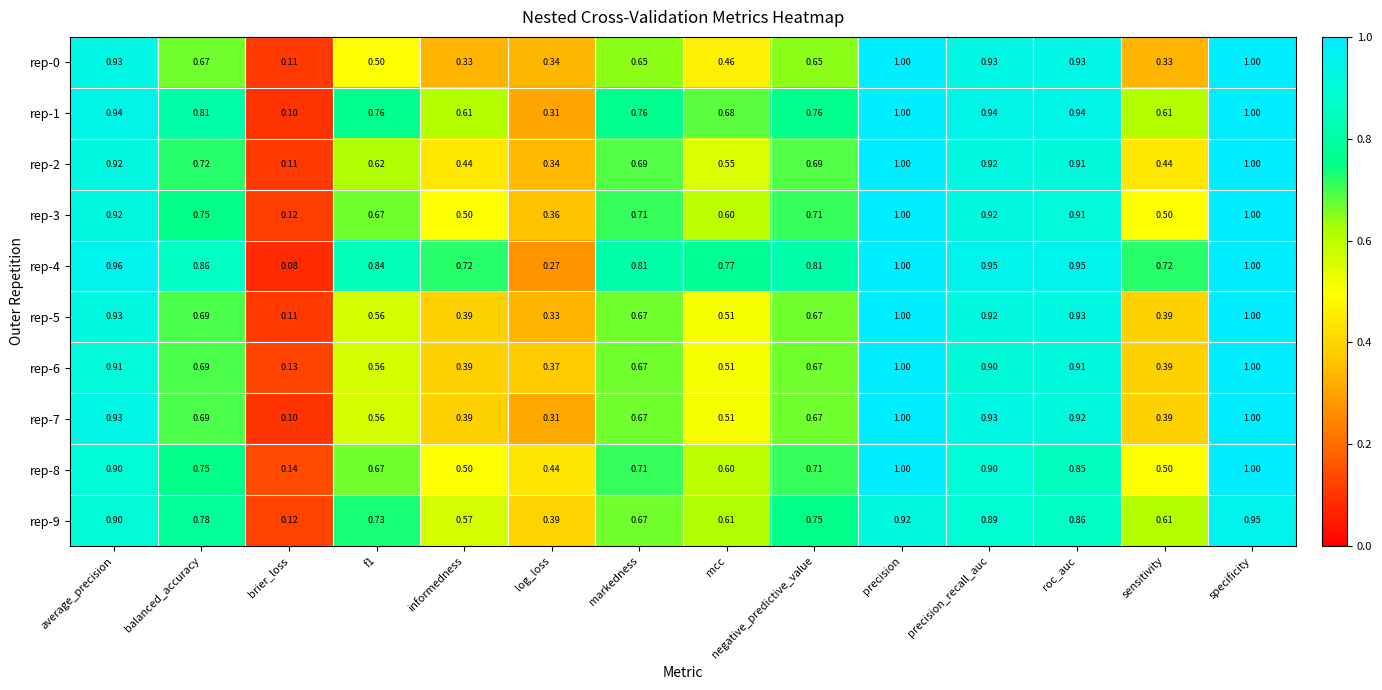

At which category is the sum across all series the highest?

specificity